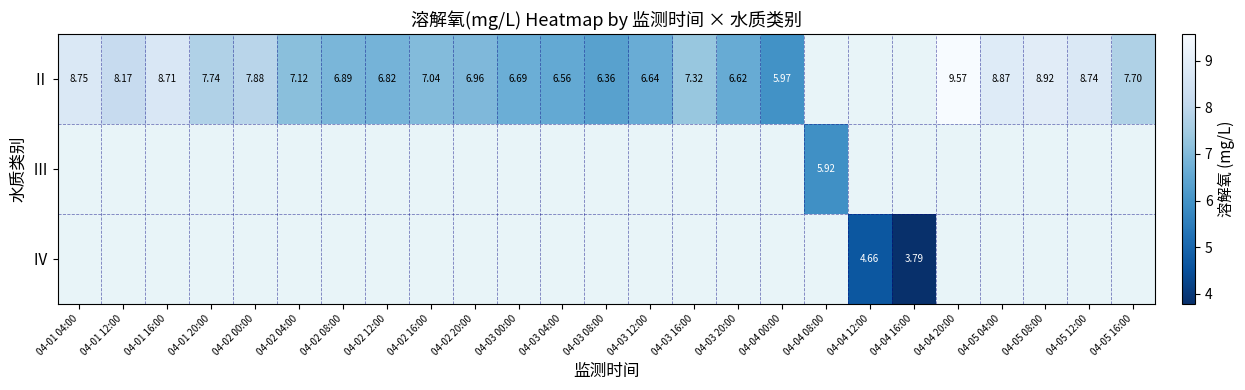

Between 04-02 20:00 and 04-05 16:00, which series saw the biggest shift?

Ⅱ